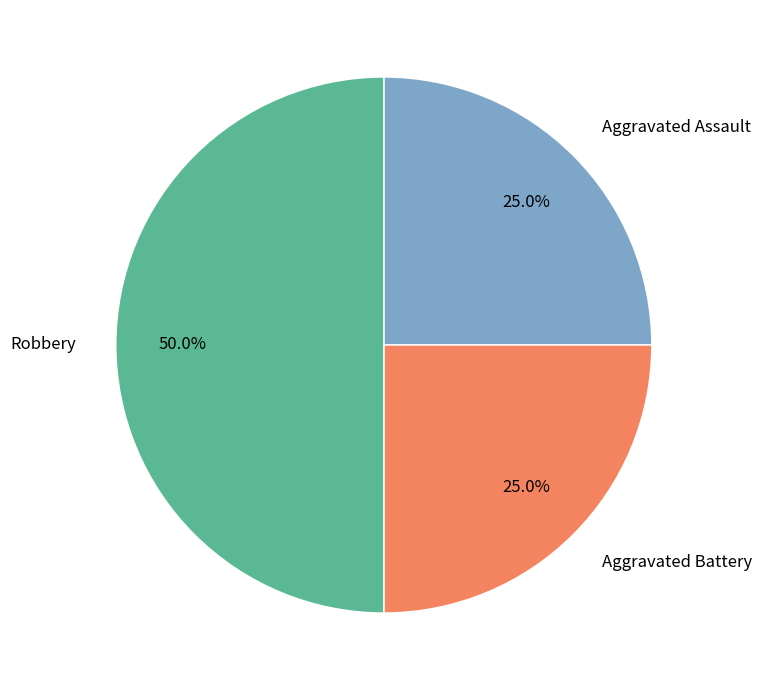

What is the largest slice in the pie chart?

Robbery